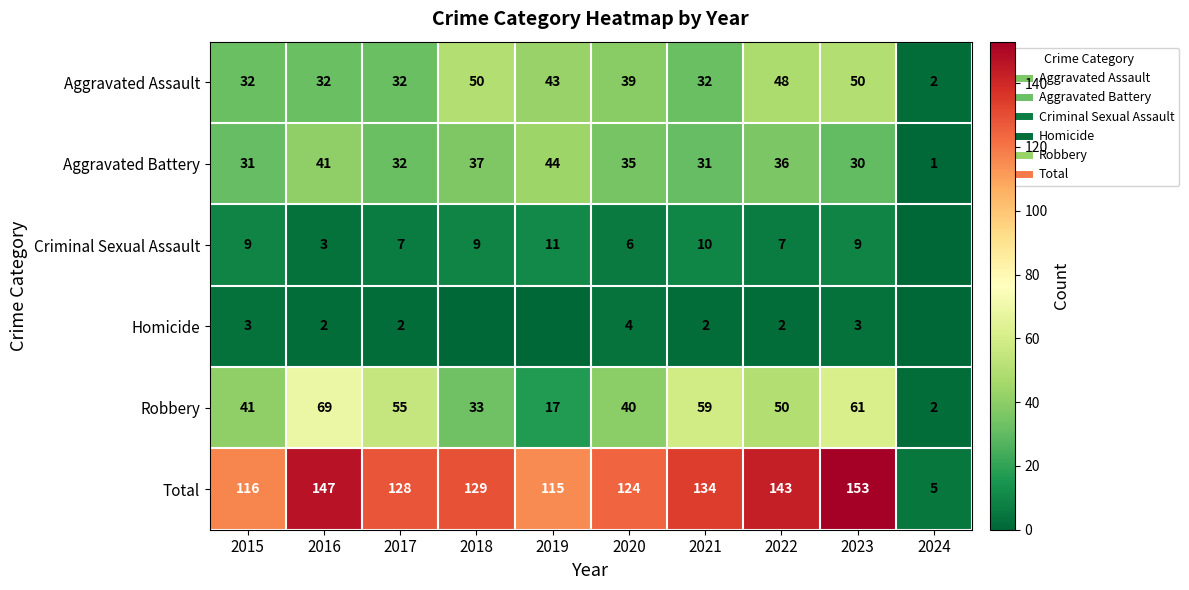

What is the greatest value displayed?

153